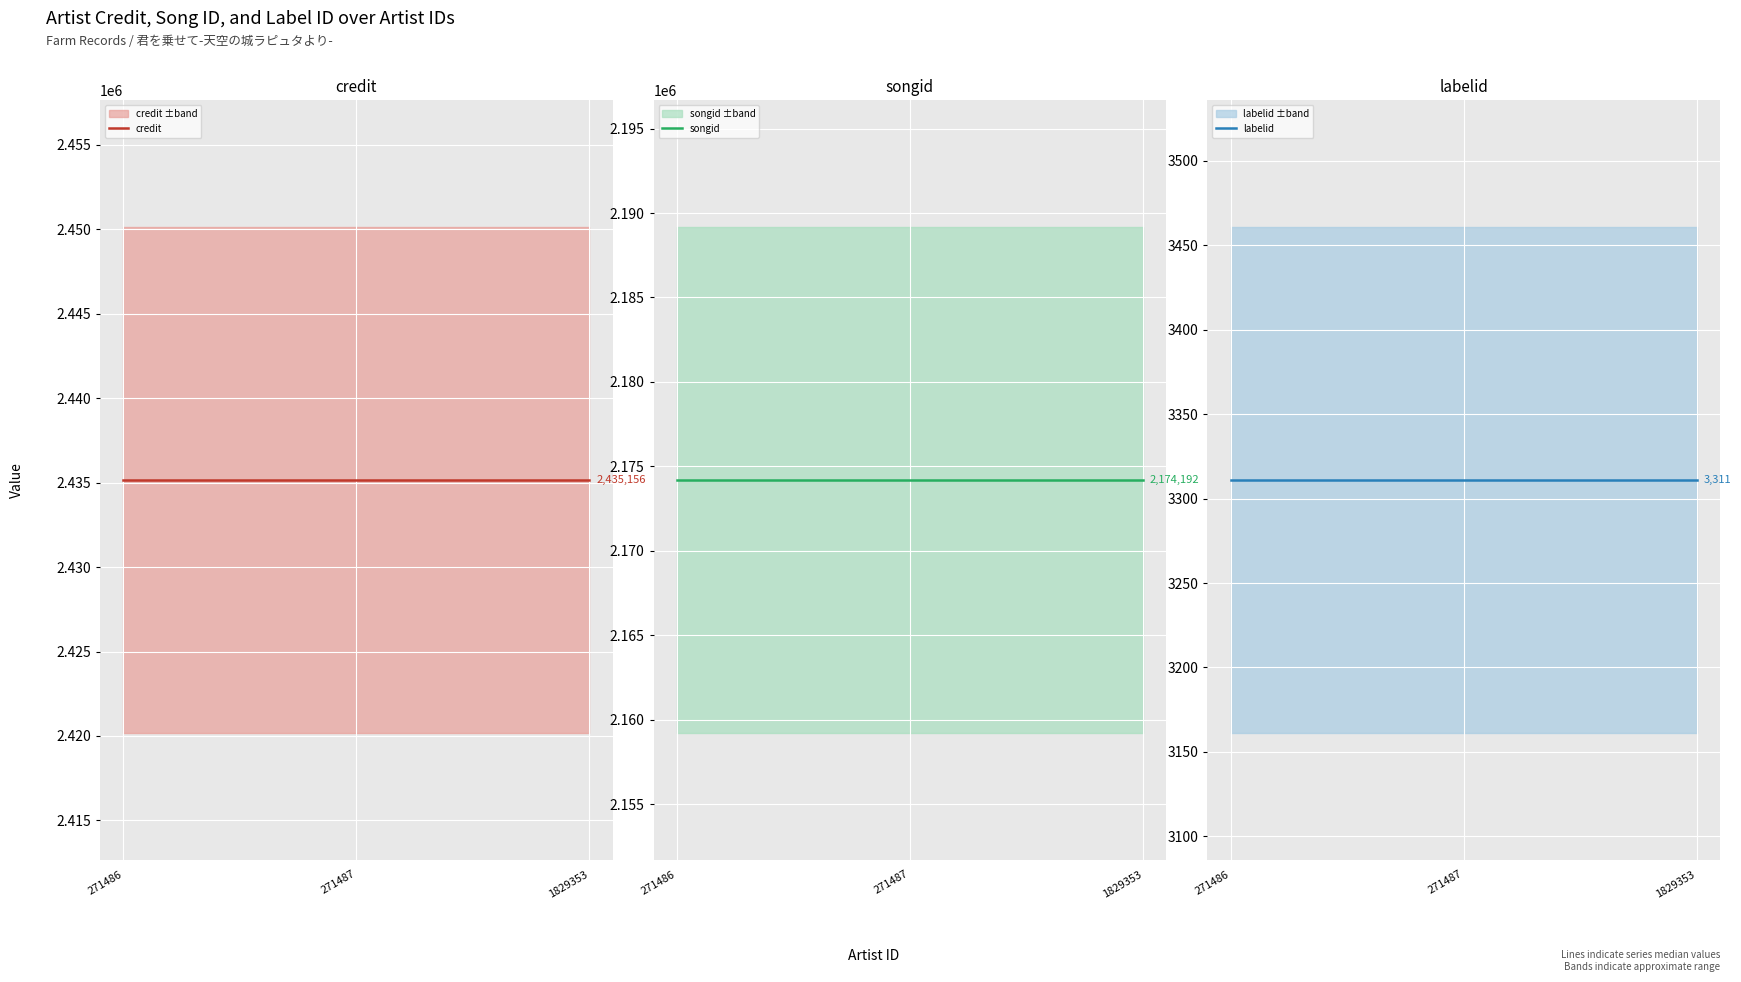

Reading left to right, extract all data points from this chart.

credit: 2435156	2435156	2435156
songid: 2174192	2174192	2174192
labelid: 3311	3311	3311